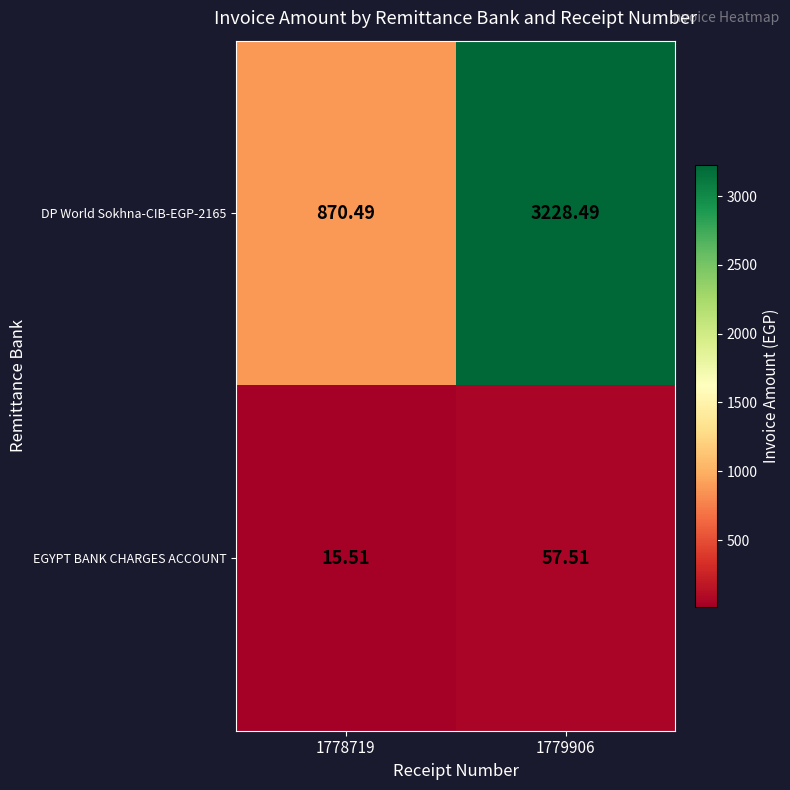

Is the value of DP World Sokhna-CIB-EGP-2165 at 1779906 greater than the value of EGYPT BANK CHARGES ACCOUNT at 1778719?

Yes